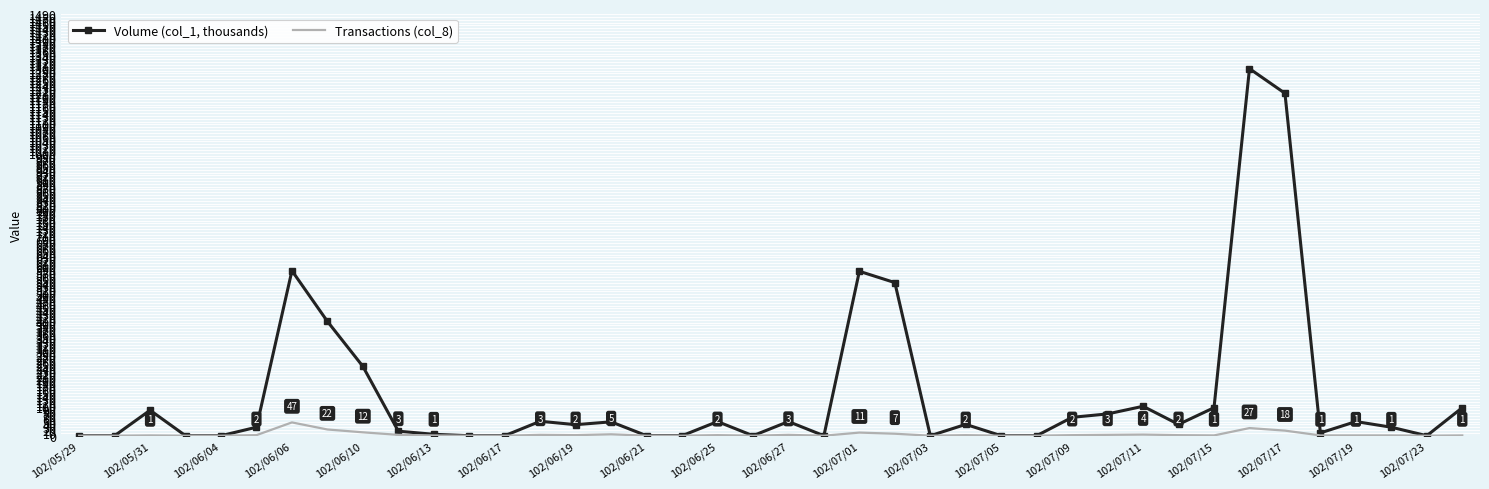

Which series has the widest spread of values?

Volume (col_1, thousands)